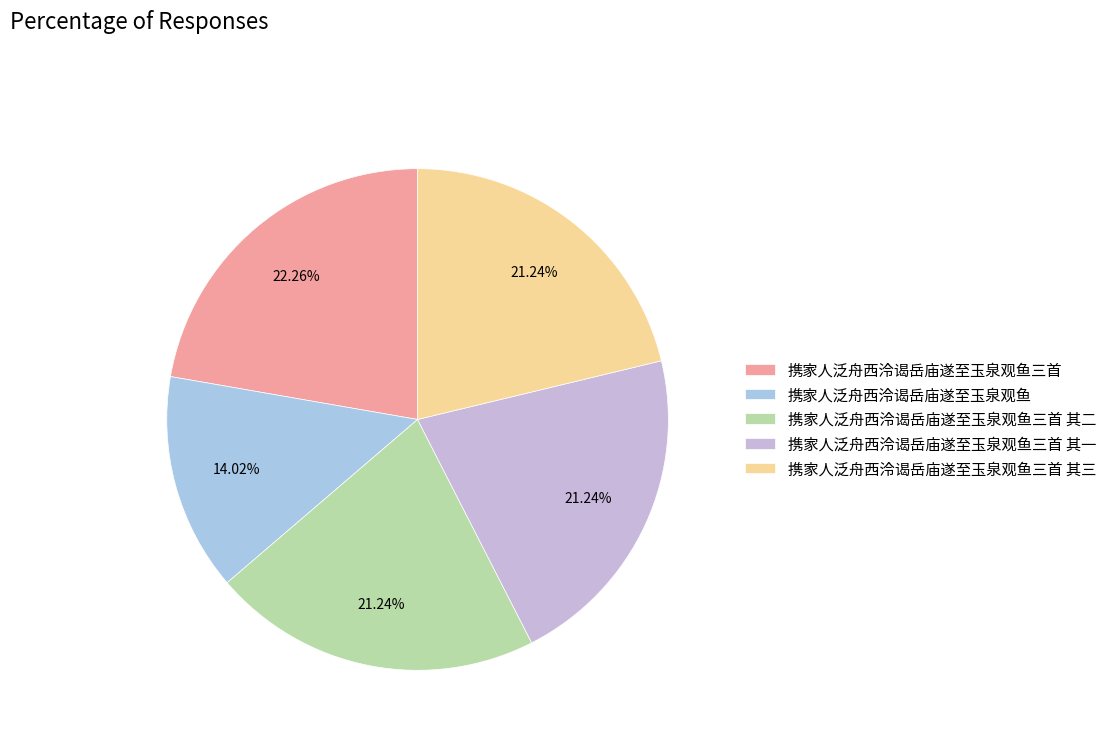

What percentage do 携家人泛舟西泠谒岳庙遂至玉泉观鱼三首 and 携家人泛舟西泠谒岳庙遂至玉泉观鱼三首 其二 together represent?

43.5%